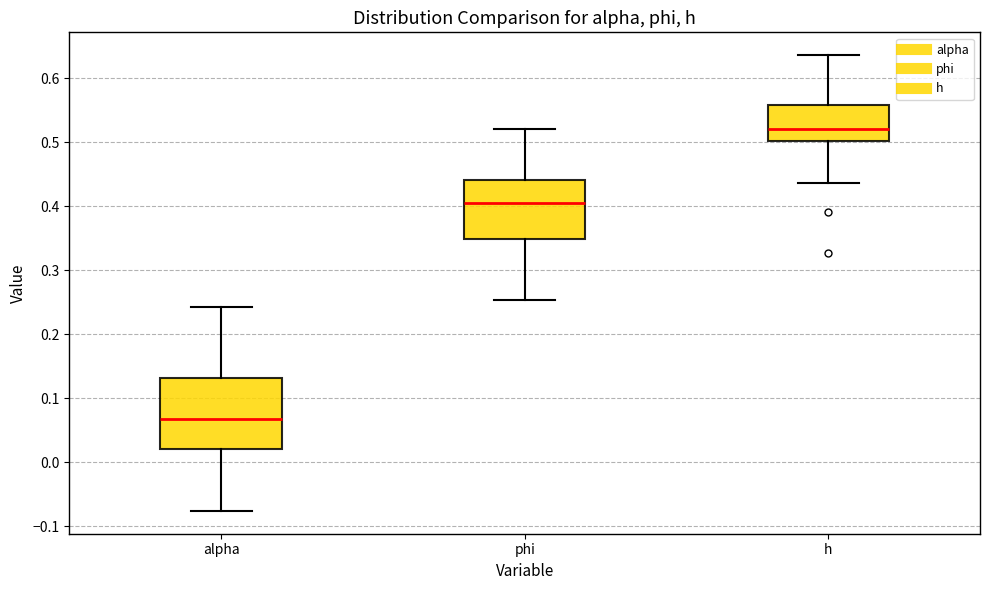

Where does the upper whisker of the box for alpha end on the y-axis? The values are not printed on the chart, so give them approximately, as read against the axis.

0.24